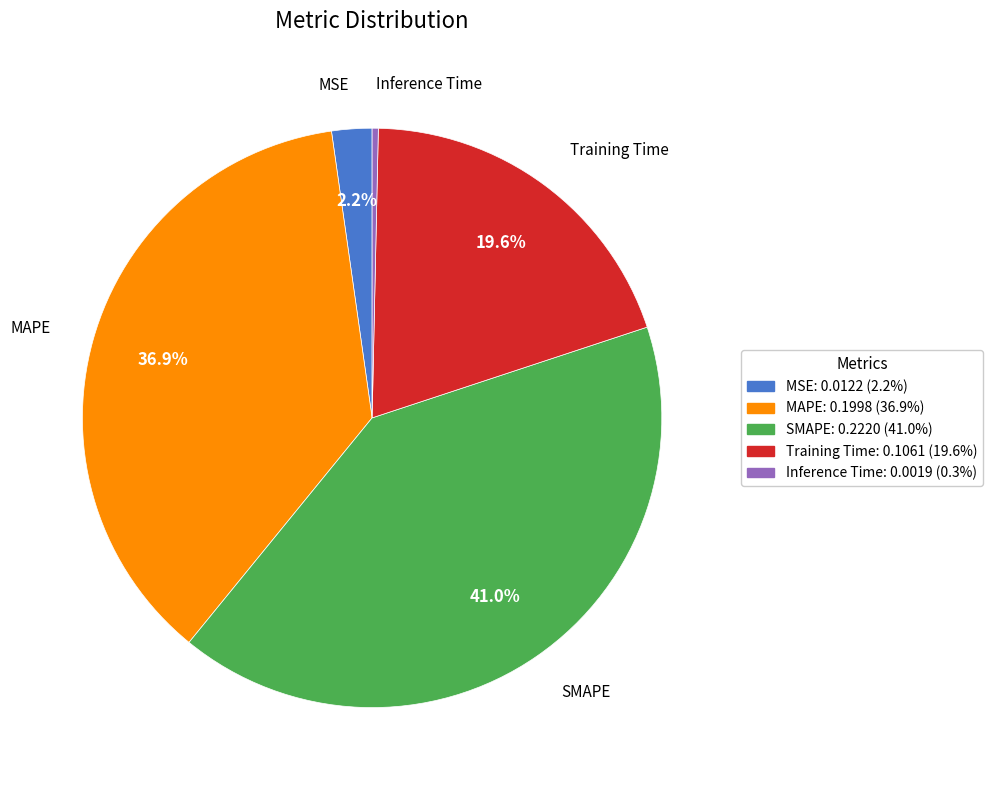

Between MAPE and MSE, which is larger?

MAPE